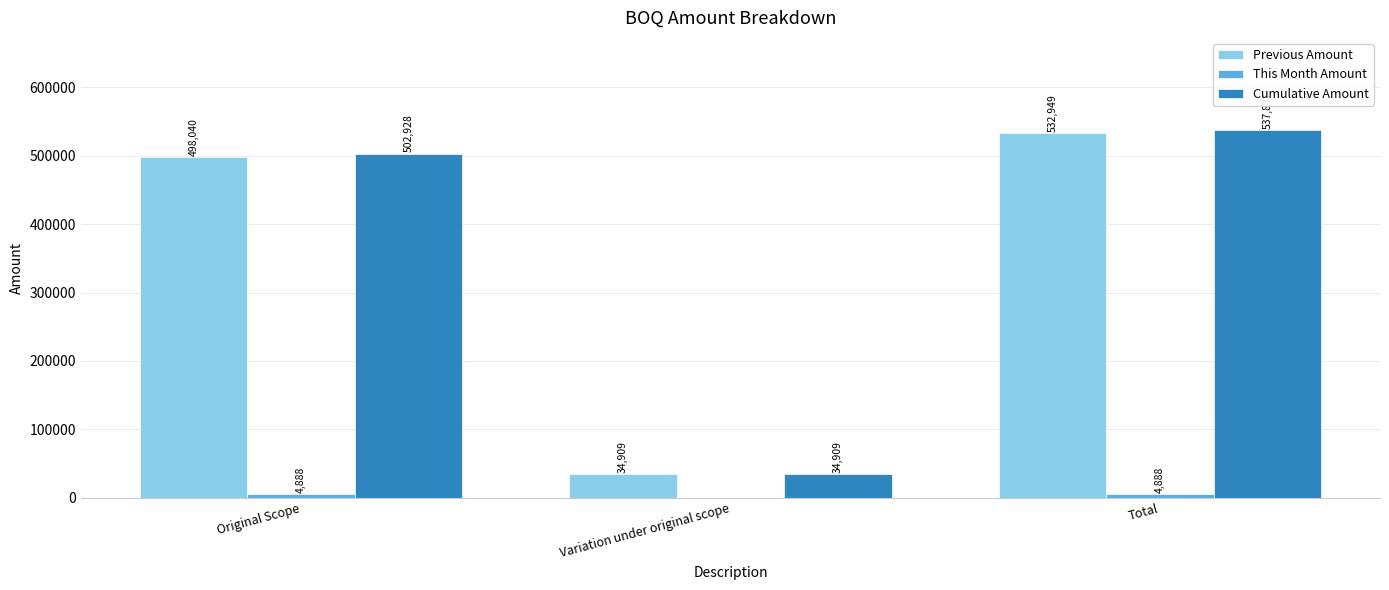

Which series has the largest total across all categories?

Cumulative Amount